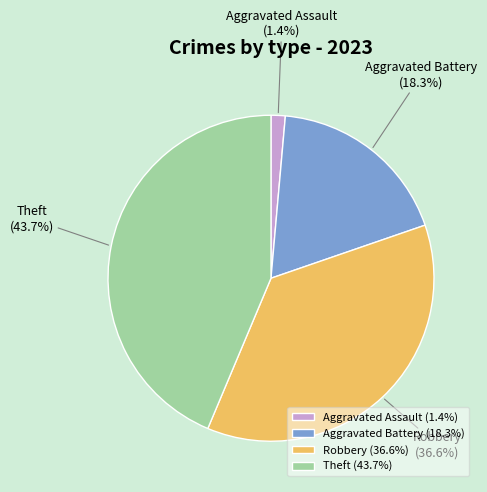

What percentage is the Theft slice, to the nearest percent?

44%